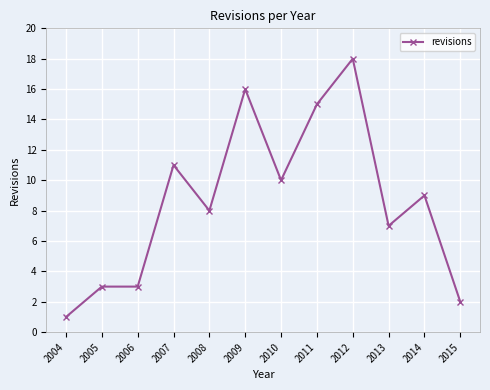

What is the difference between the values at 2013 and 2011?

8